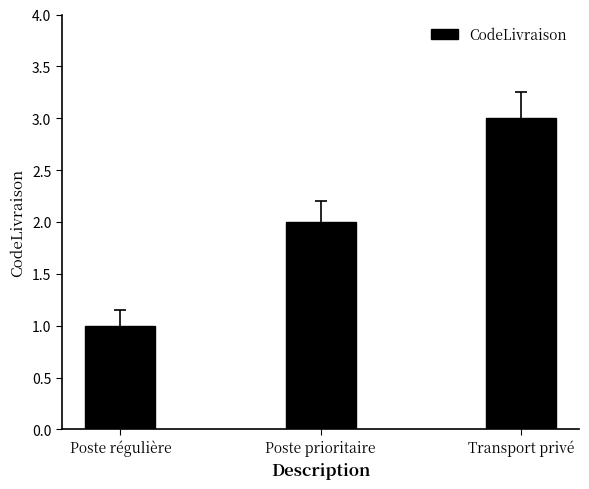

What is the greatest value displayed?

3